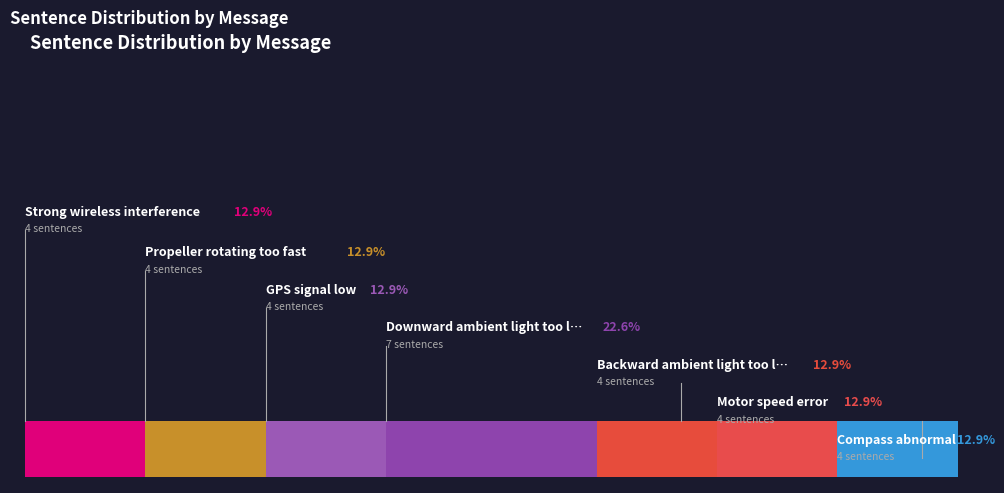

What is the ratio of the value at Backward ambient light too low to the value at Propeller rotating too fast?

1.0